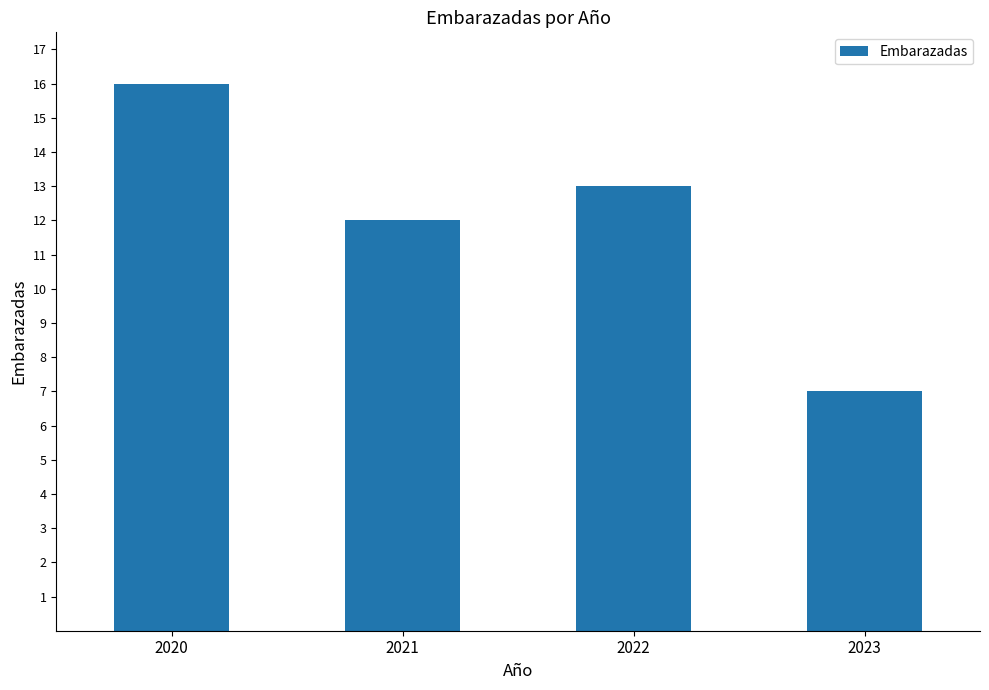

What is the difference between the values at 2020 and 2022?

3